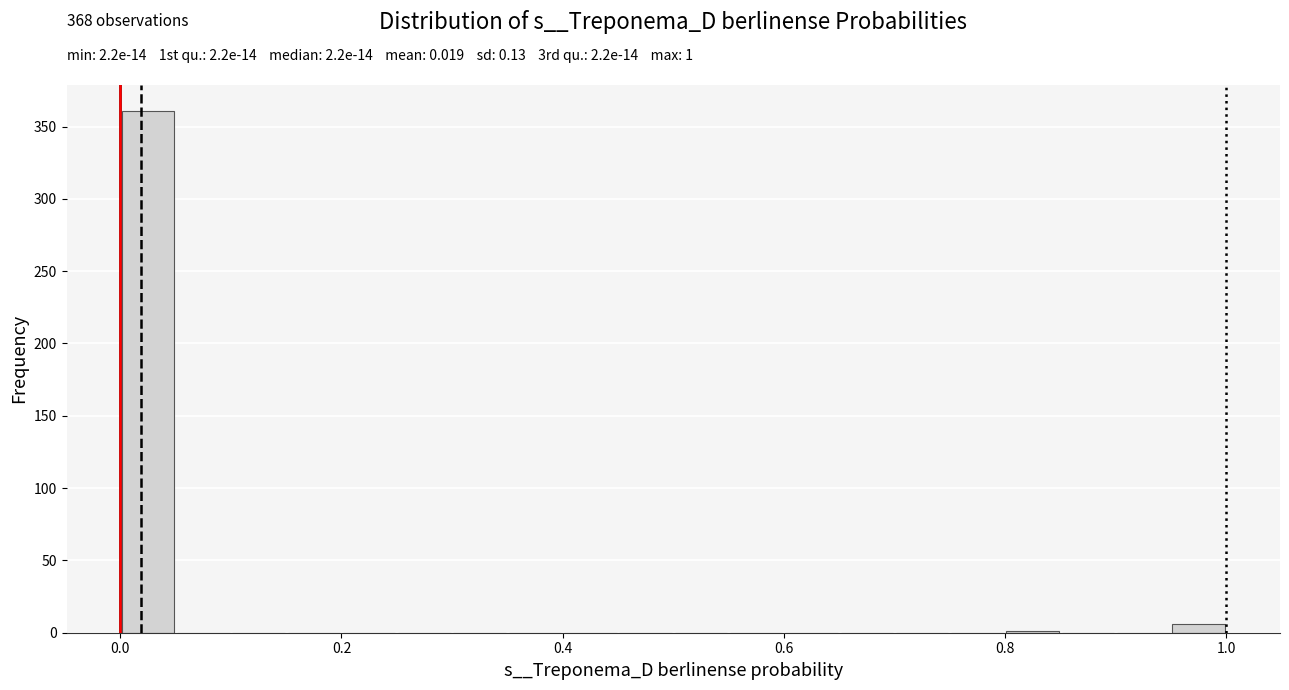

Around what value on the x-axis is the tallest bar? Give the approximate position of its centre, as read against the axis.

0.02